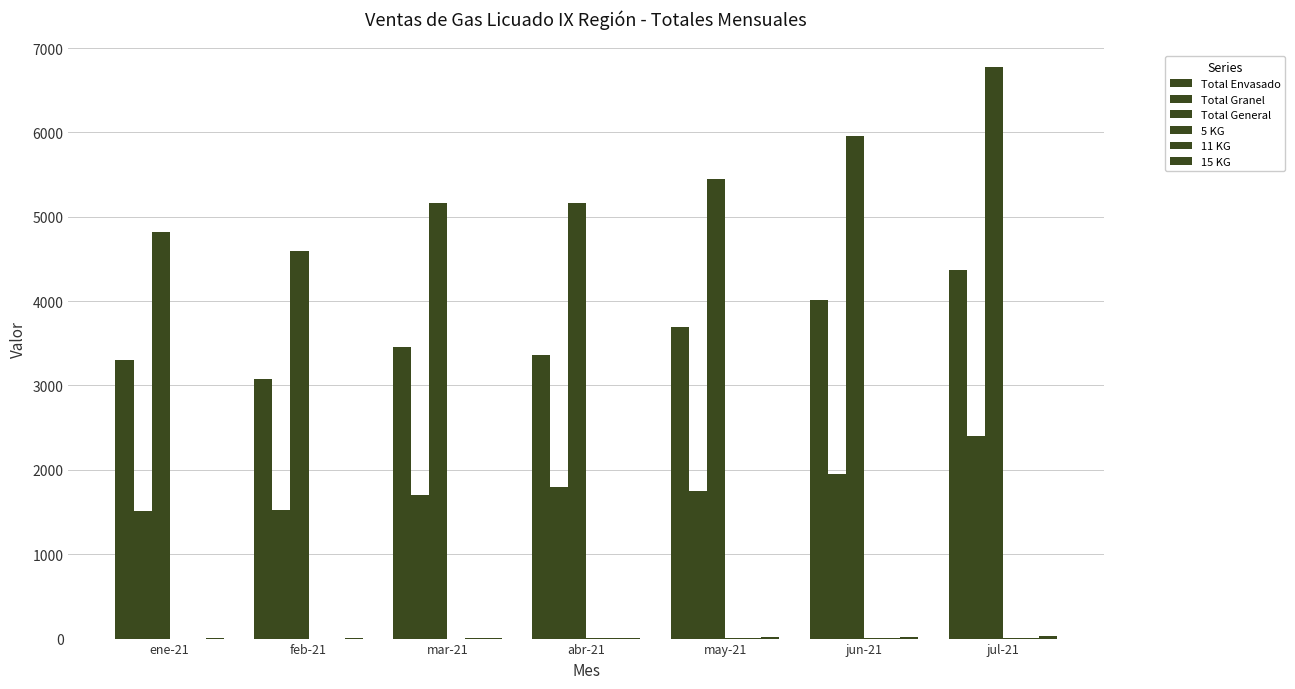

What is the difference between the 5 KG values at may-21 and jul-21?

2.3